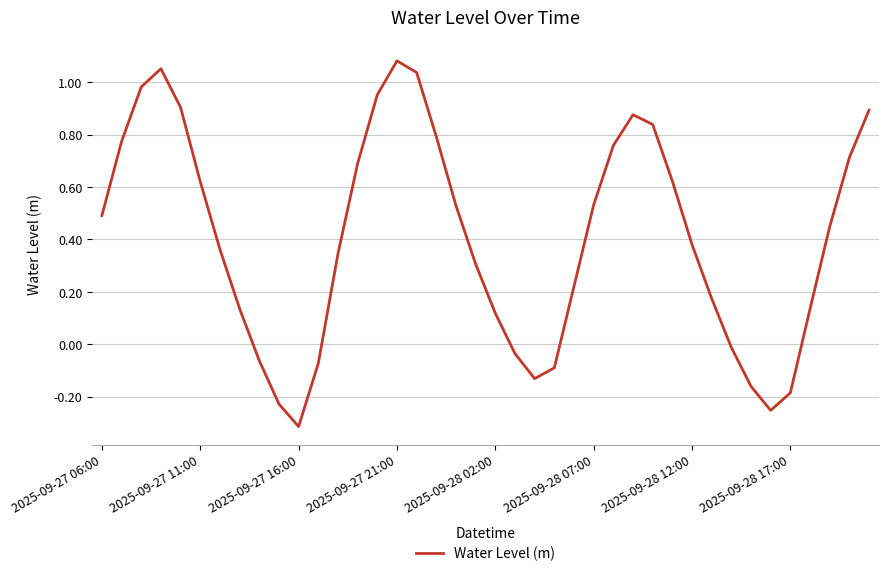

What is the difference between the maximum and minimum values?

1.4